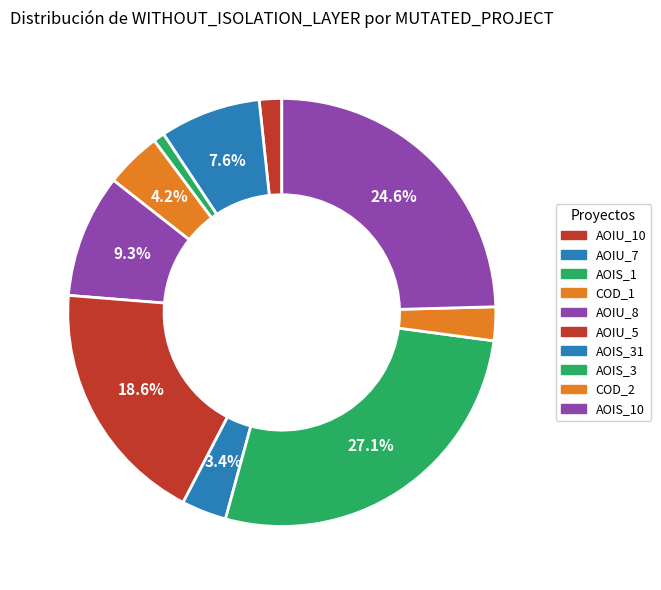

How many segments does this pie chart have?

10